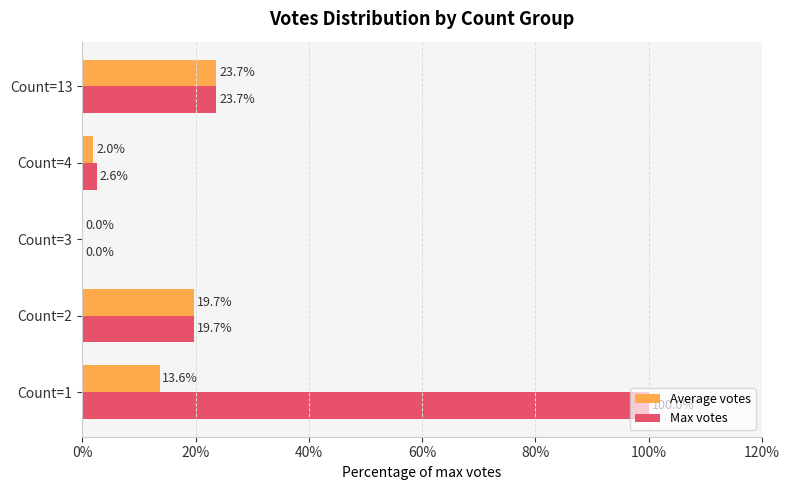

True or false: Max votes has a value of -39.4 at Count=3.

False